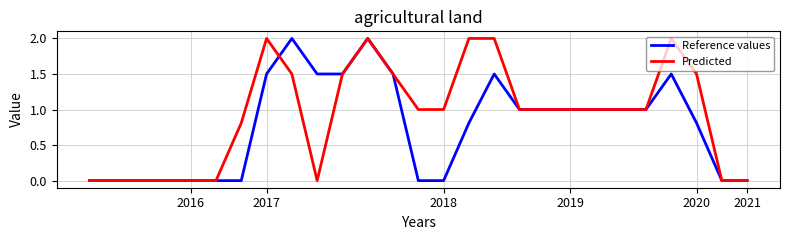

Which series has the largest total across all categories?

Predicted